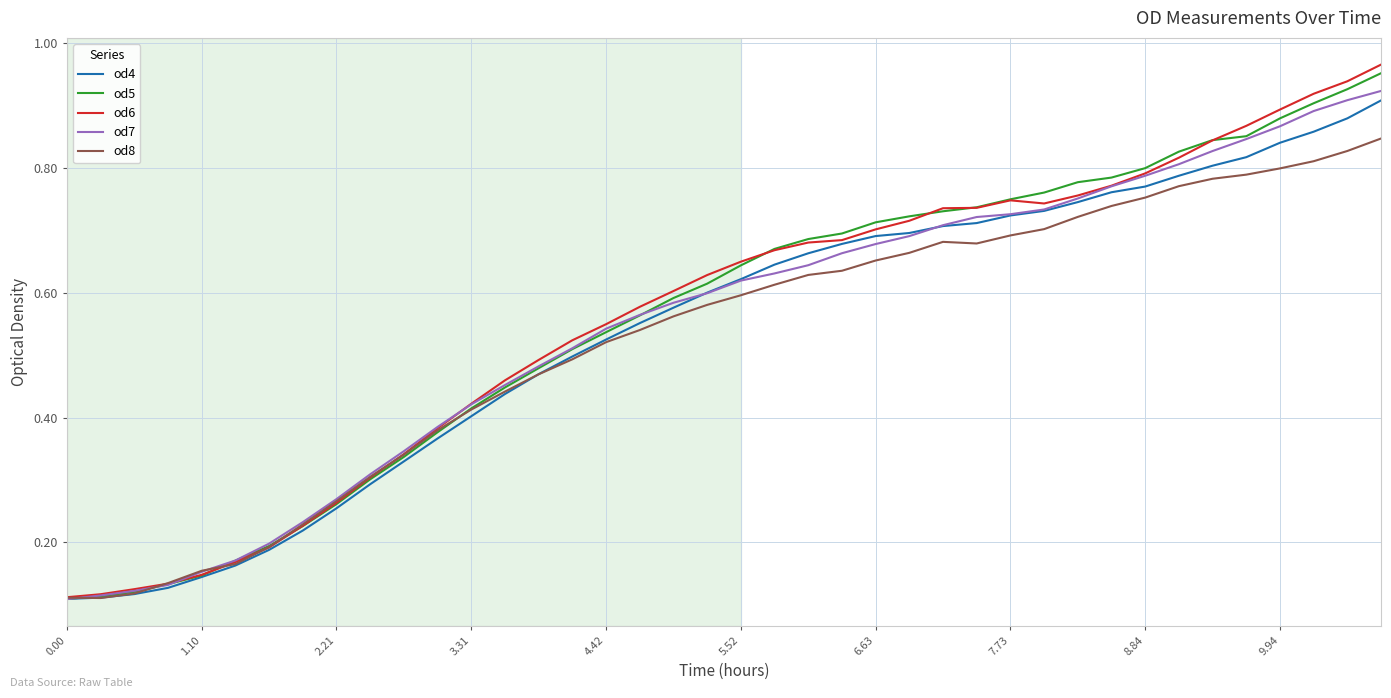

Which series has the largest range (max minus min)?

od6